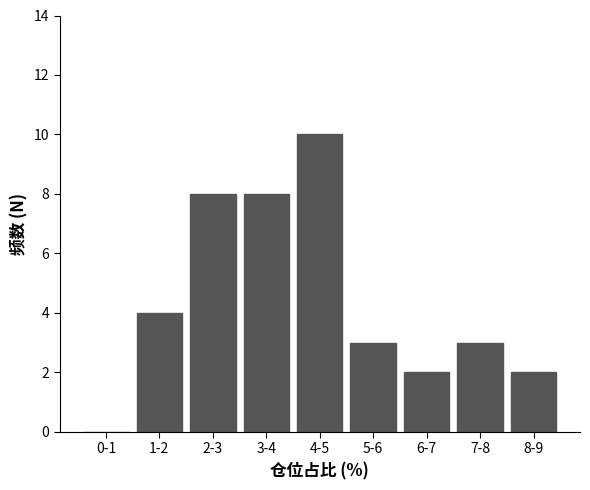

Reading left to right, extract all data points from this chart.

0-1=0	1-2=4	2-3=8	3-4=8	4-5=10	5-6=3	6-7=2	7-8=3	8-9=2